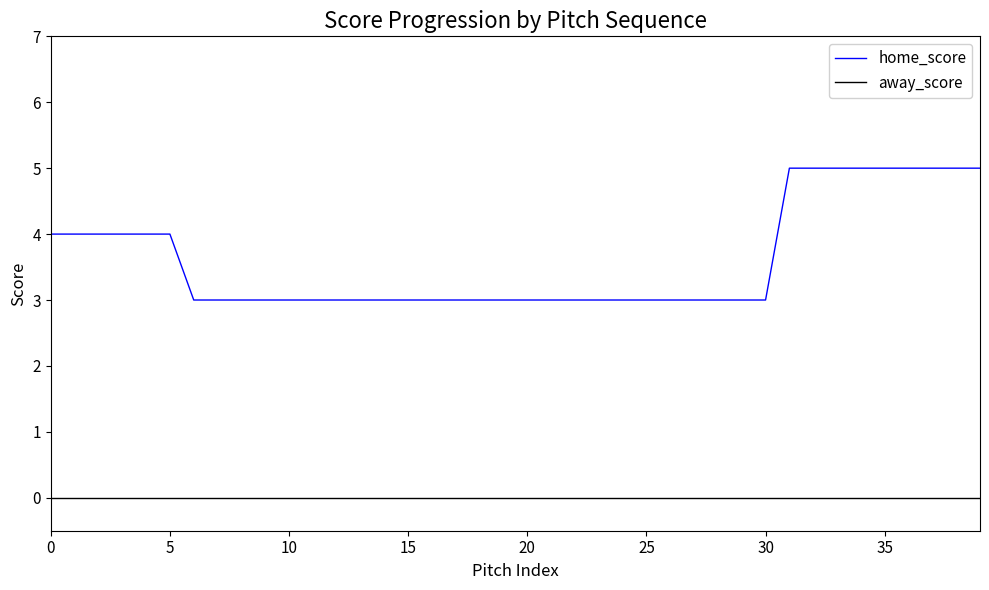

Which series has the widest spread of values?

home_score